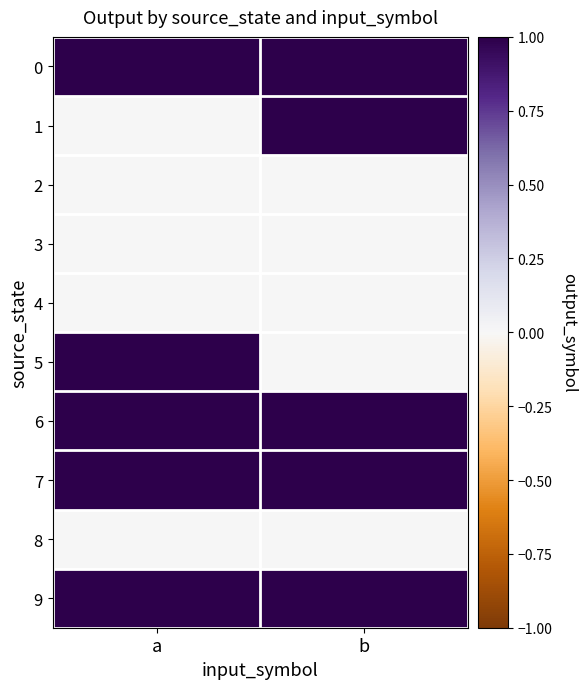

Between a and b, which is larger?

a